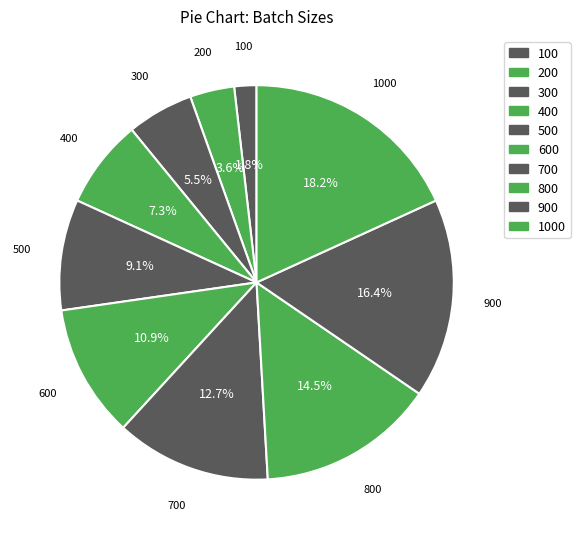

How many slices are in this pie chart?

10